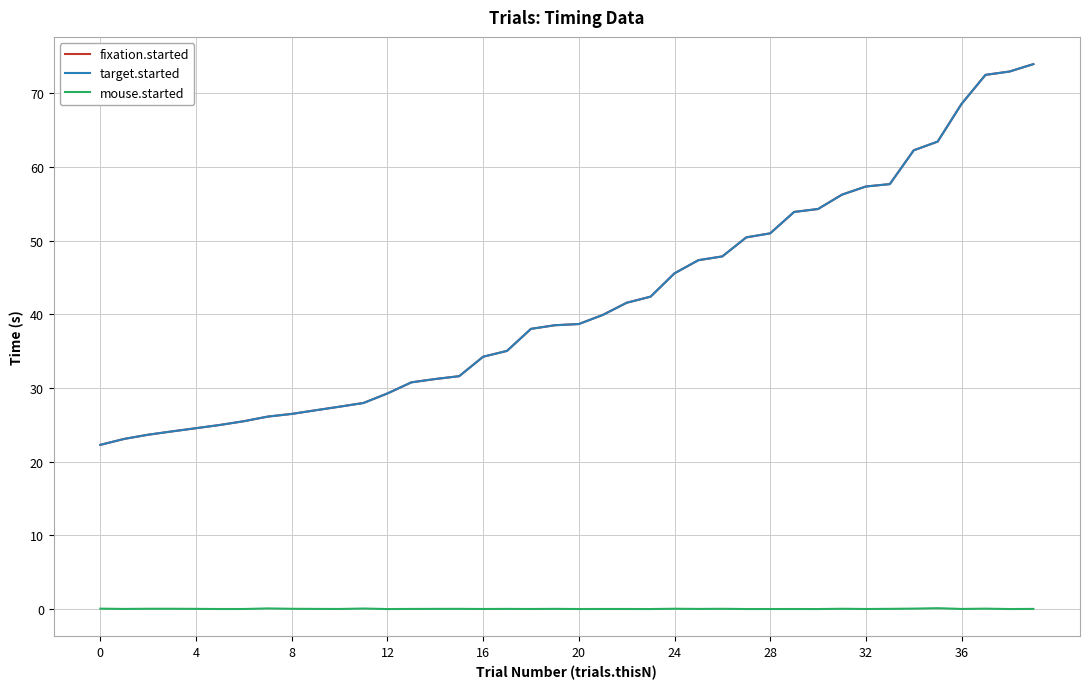

At which label is mouse.started closest to 0?

12